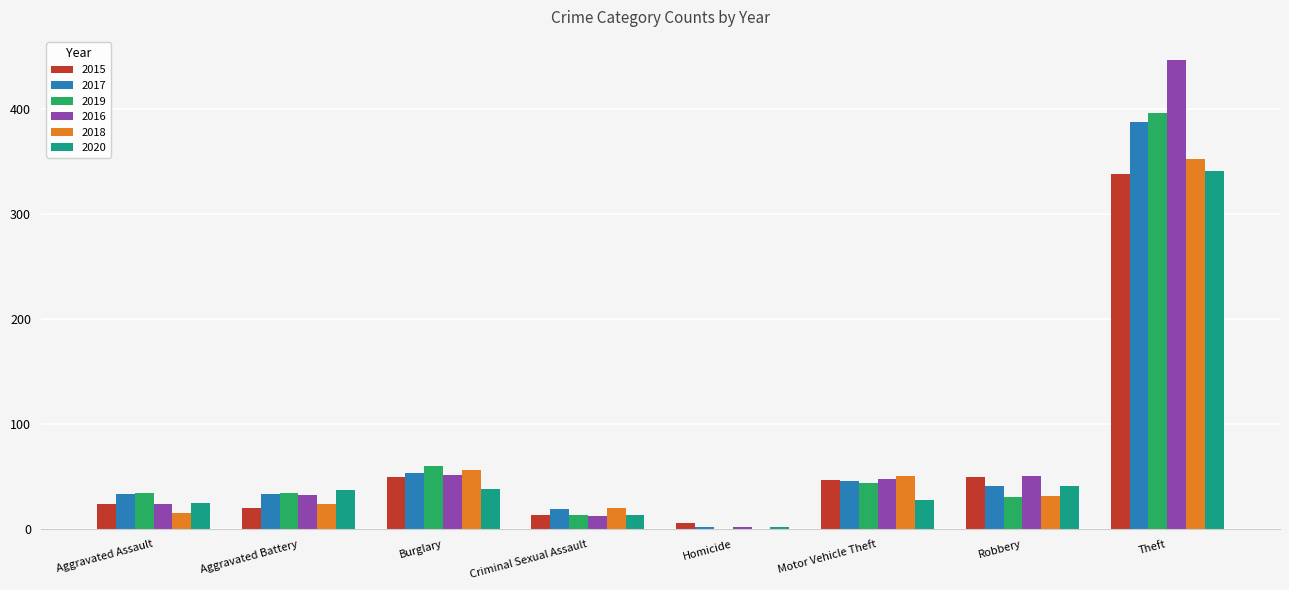

What is the sum of all 2015 values?

549